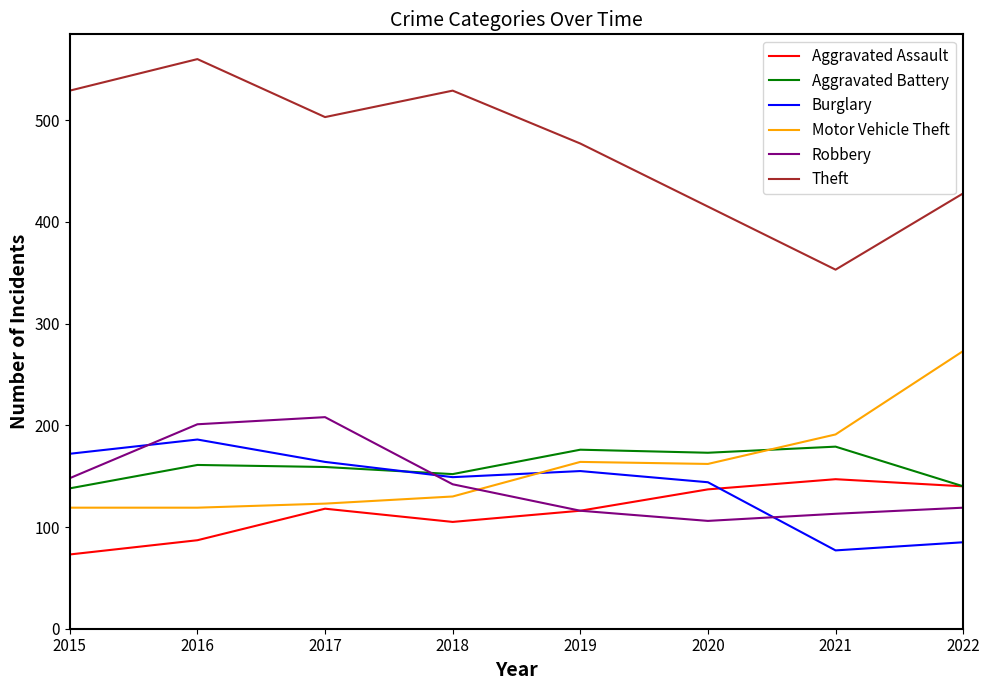

Where is Robbery nearest to the value 157?

2015